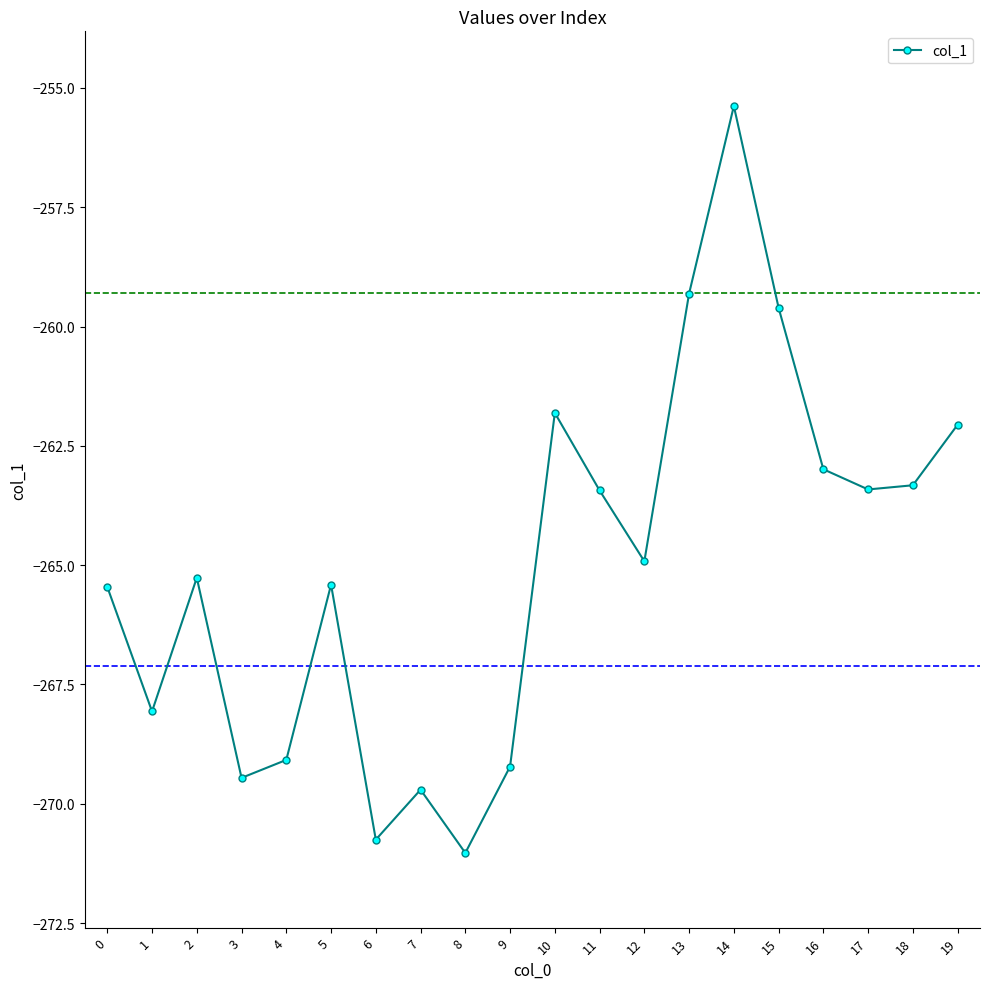

At which category does the chart reach its minimum across all series?

8